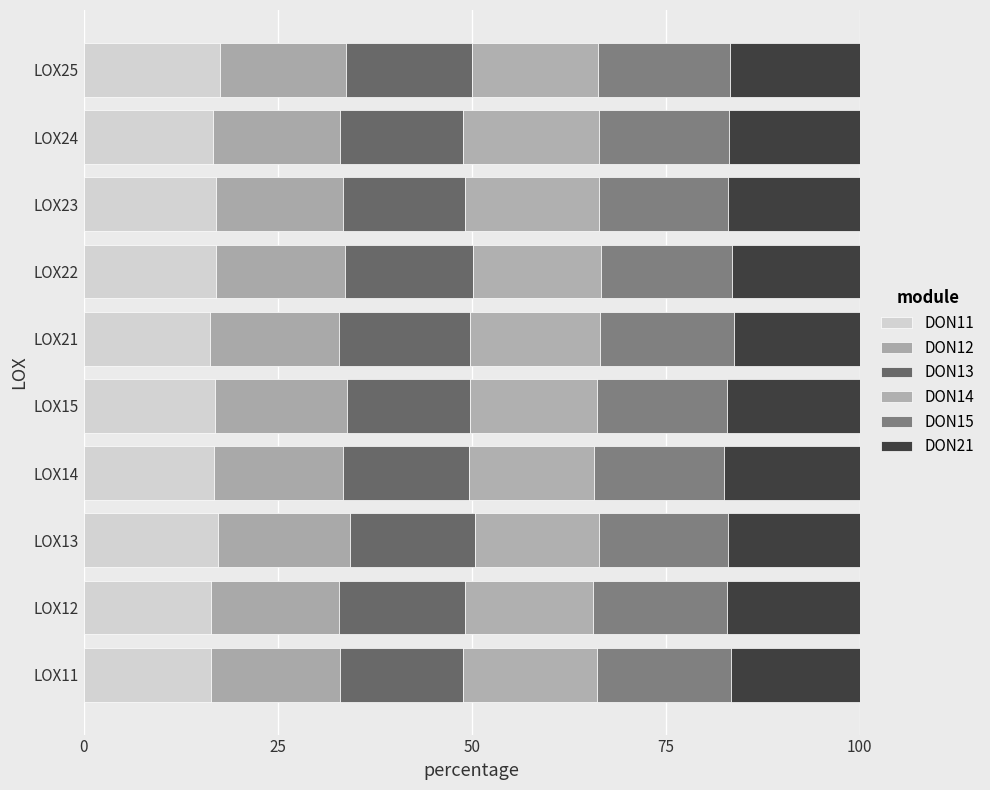

How many data points does each series have?

10